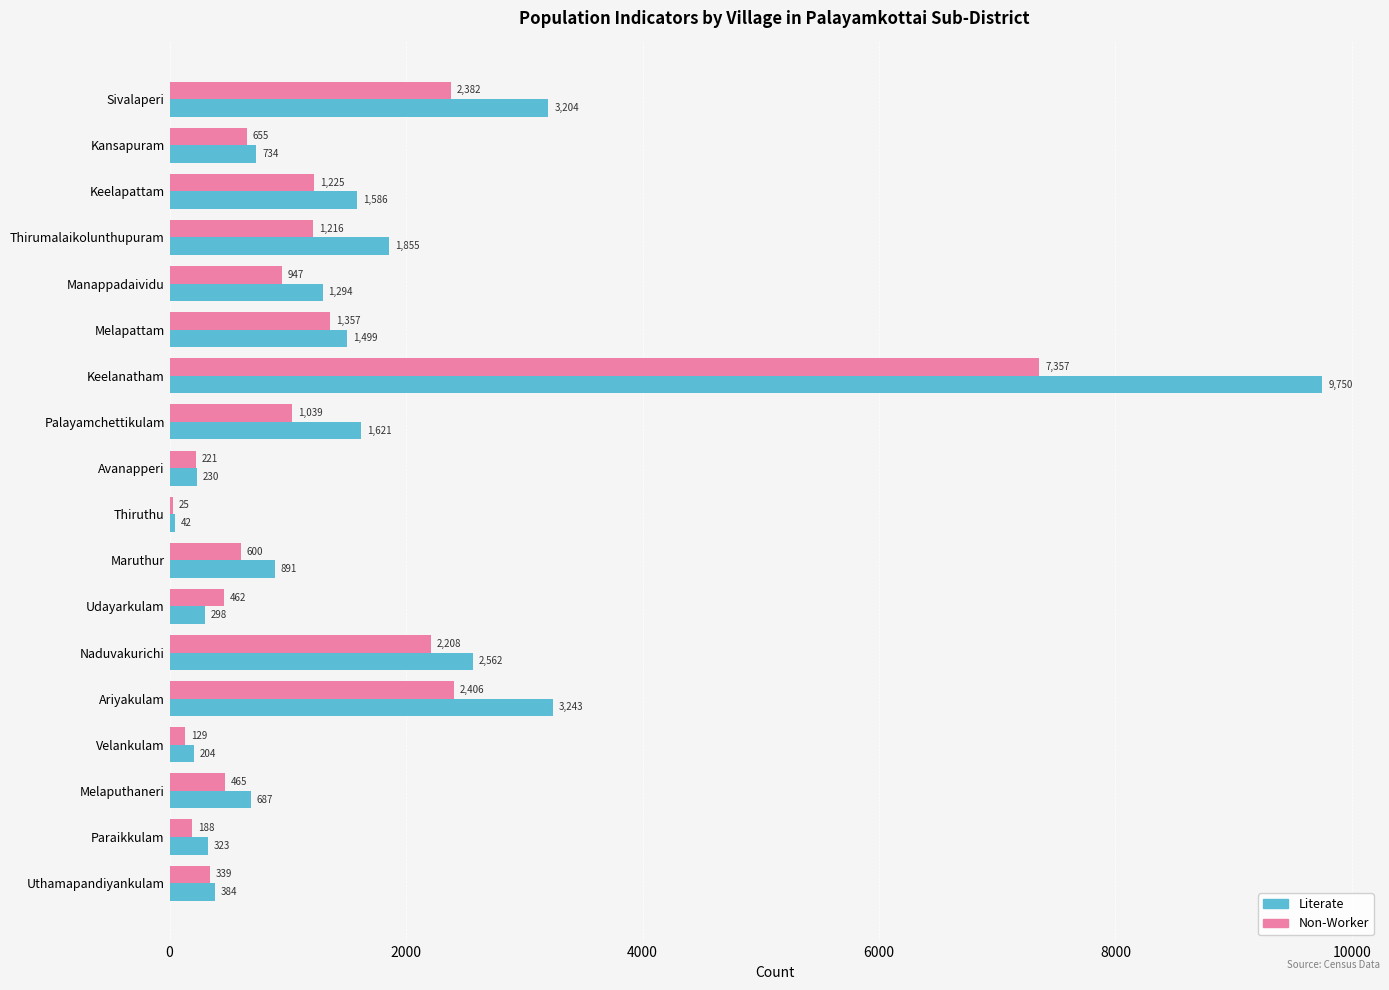

How many distinct data groups are displayed?

2